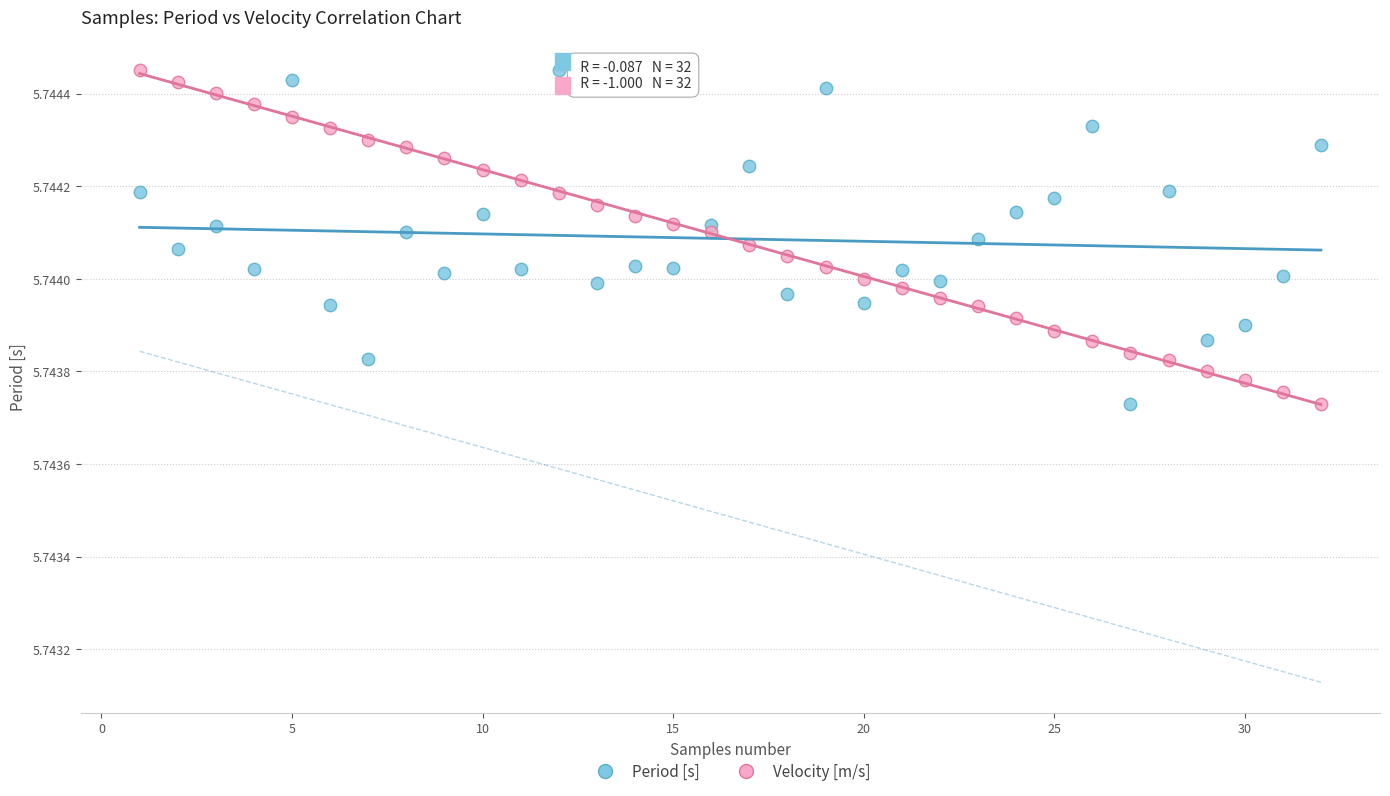

What is the X range (max minus min) for the scatter plot?

31.0